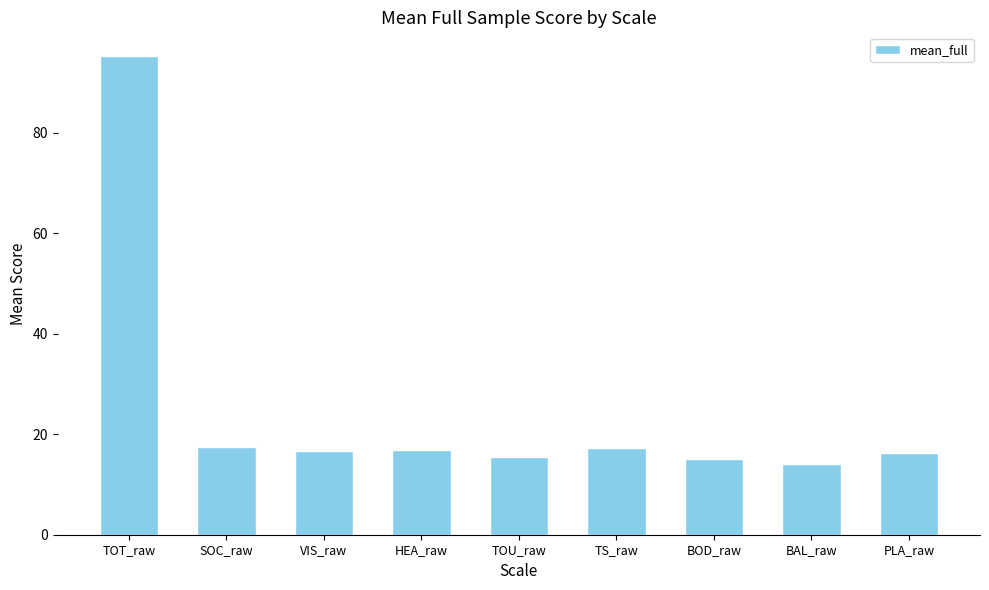

What is the label of the 4th bar from the right?

TS_raw